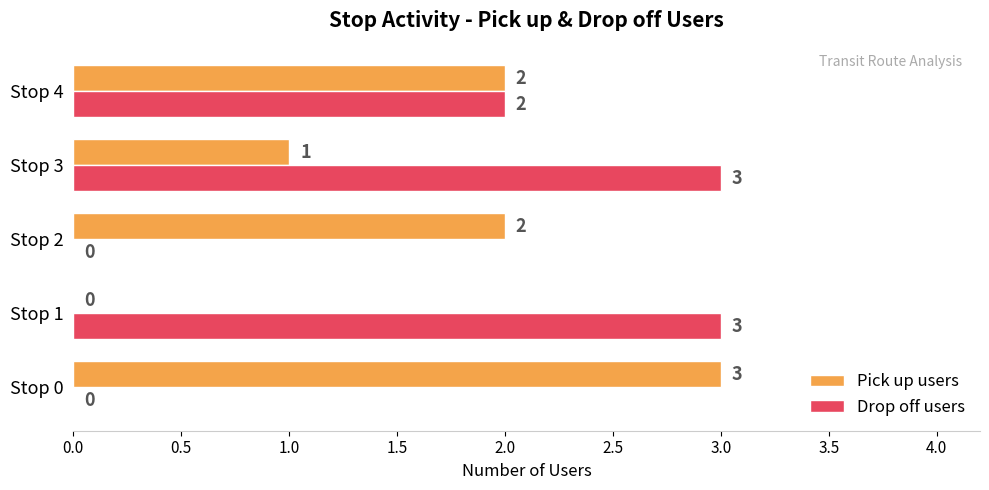

What is the total value across all series at Stop 3?

4